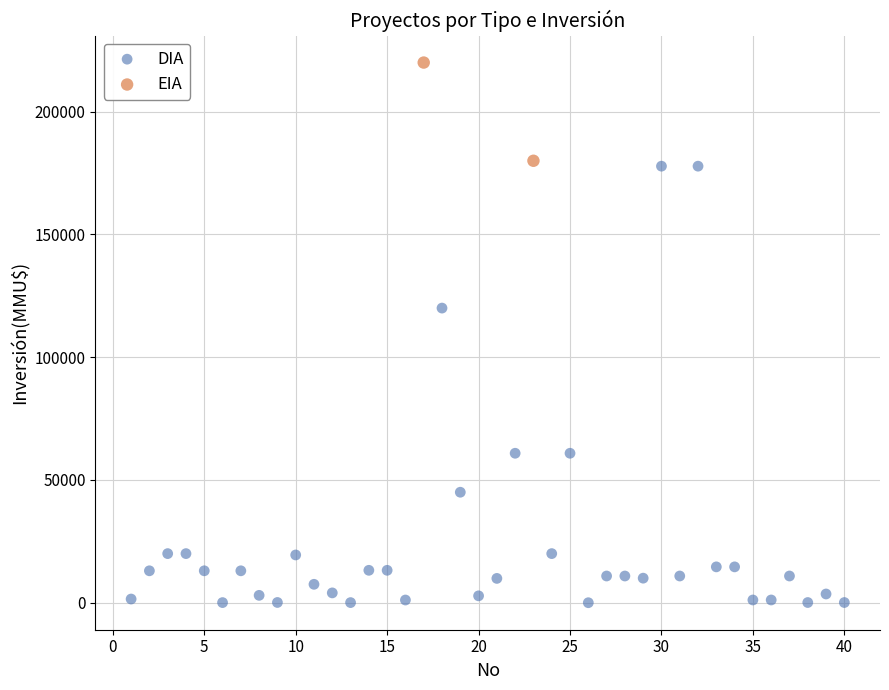

What are all the series names shown in the legend?

DIA, EIA